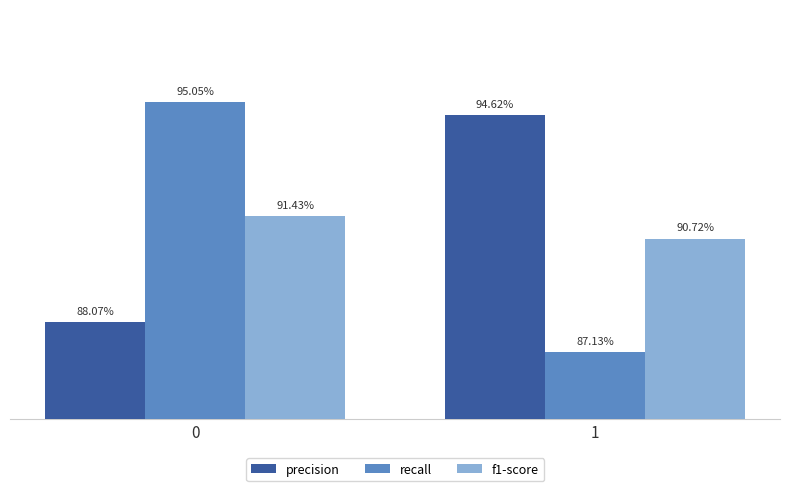

What are all the series names shown in the legend?

precision, recall, f1-score